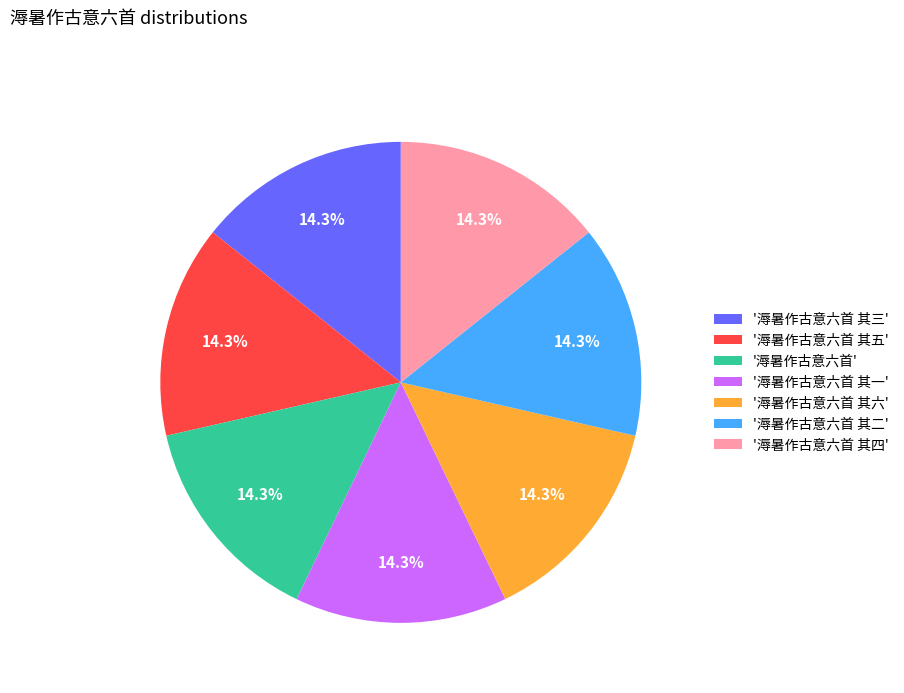

What percentage is NOT represented by '溽暑作古意六首 其三'?

85.7%